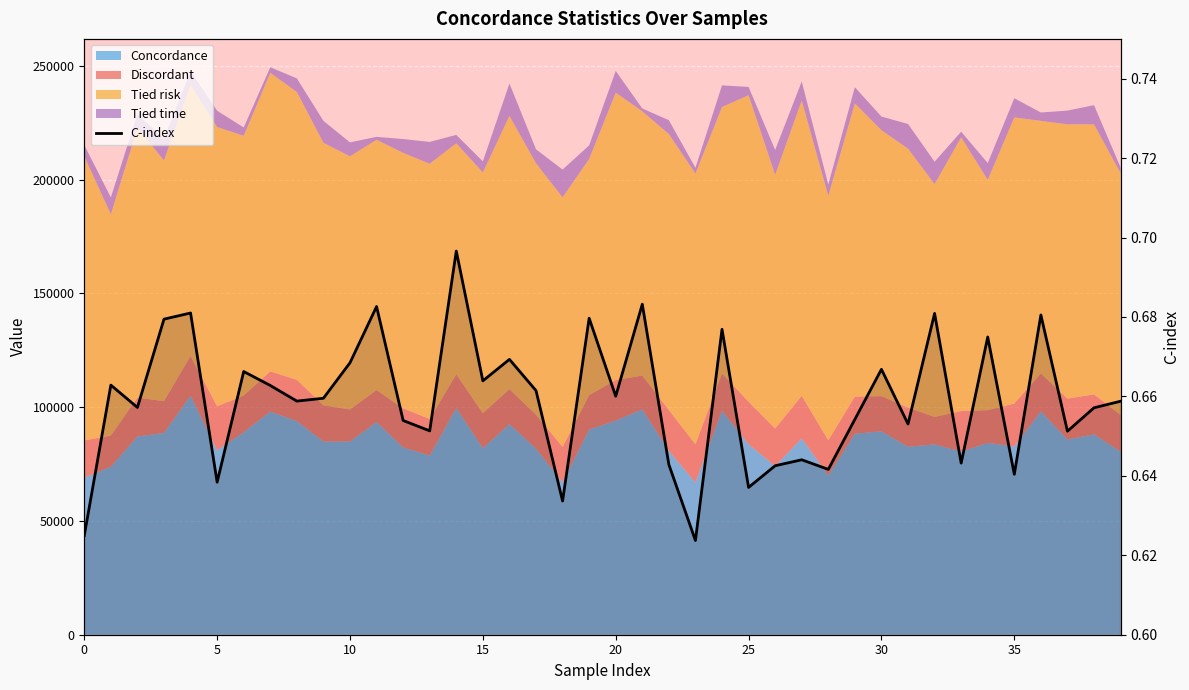

How many interior local peaks (higher than both neighbors) does the data have?

14